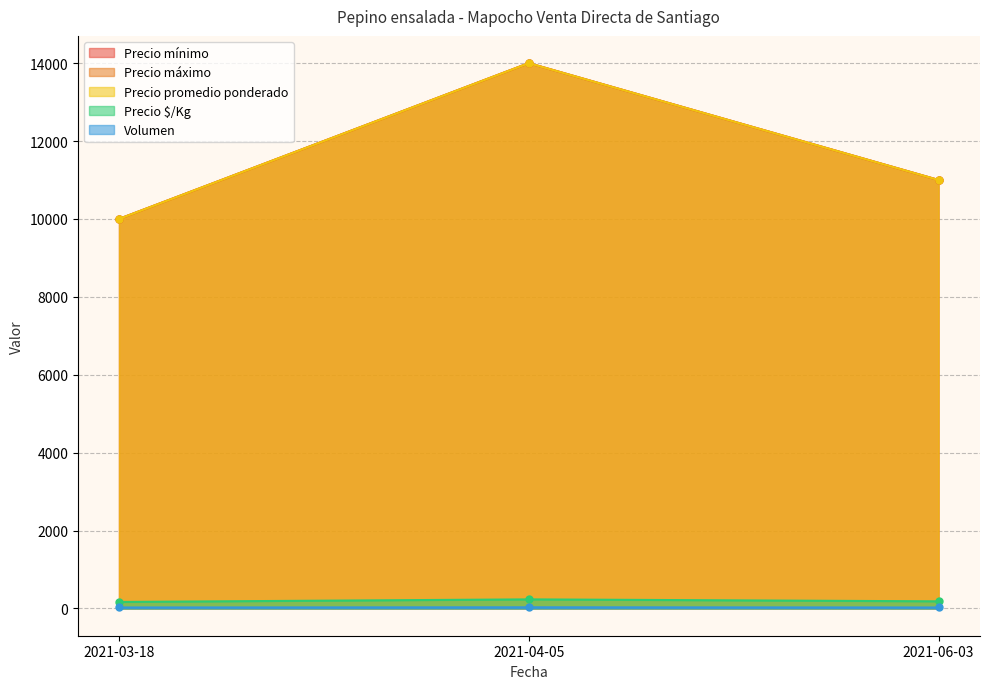

Reading left to right, what are all the values shown in this chart?

Precio mínimo: 2021-03-18=10000	2021-04-05=14000	2021-06-03=11000
Precio máximo: 2021-03-18=10000	2021-04-05=14000	2021-06-03=11000
Precio promedio ponderado: 2021-03-18=10000	2021-04-05=14000	2021-06-03=11000
Precio $/Kg: 2021-03-18=167	2021-04-05=233	2021-06-03=183
Volumen: 2021-03-18=25	2021-04-05=30	2021-06-03=25